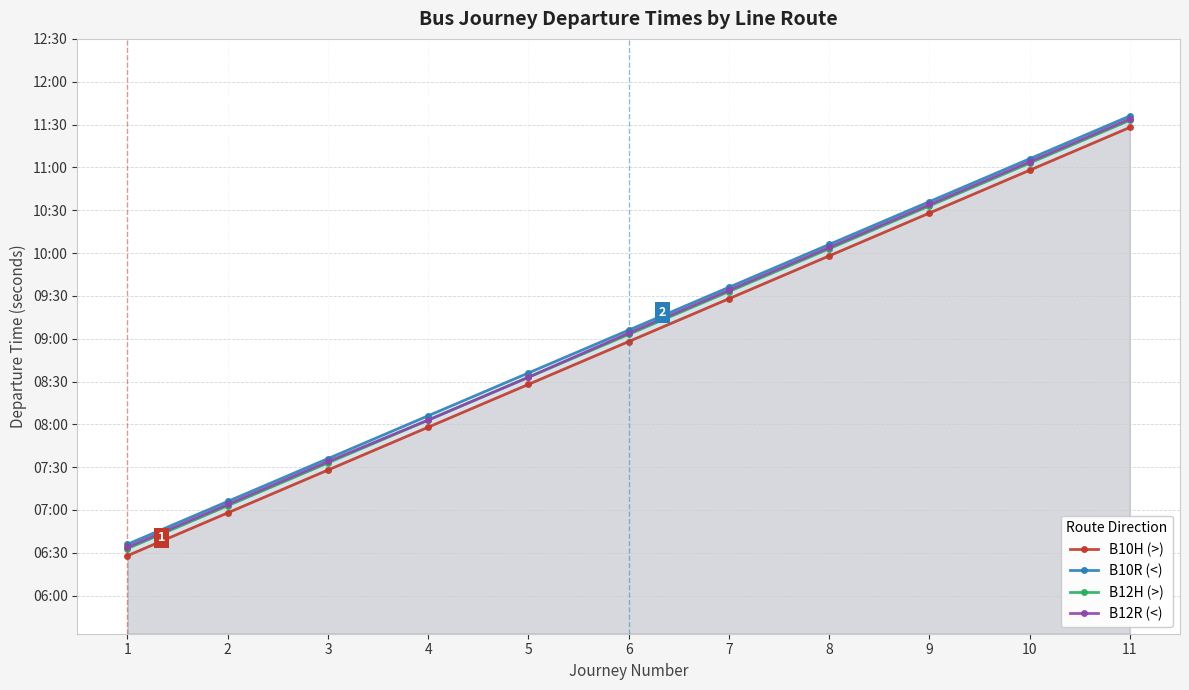

What is the difference between the B10R (<) values at 6 and 2?

7200